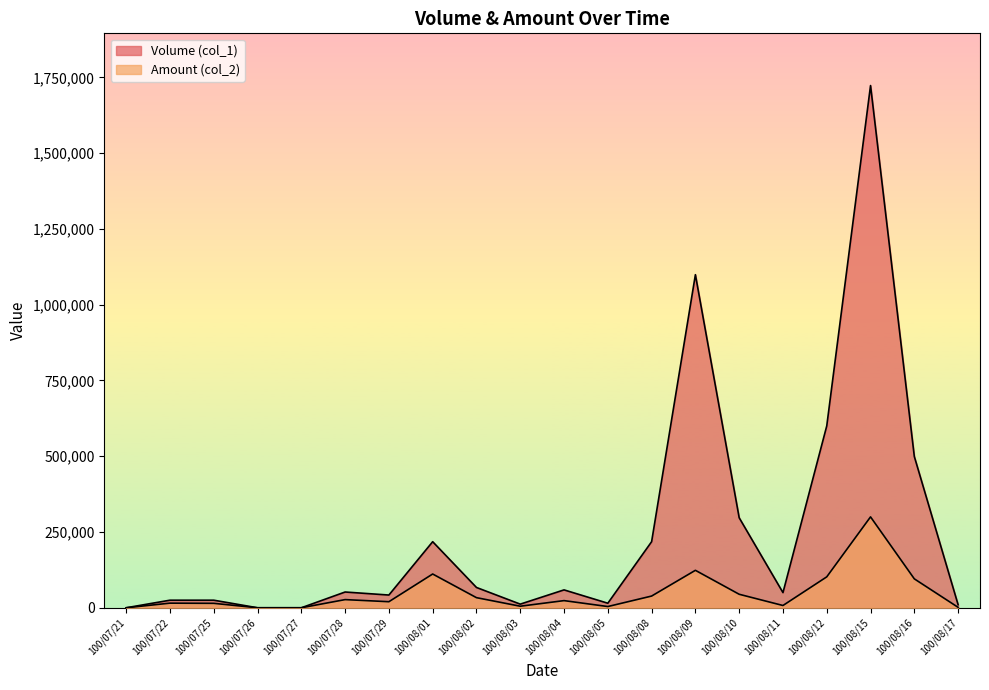

True or false: Amount (col_2) has a value of 4050 at 100/08/05.

True